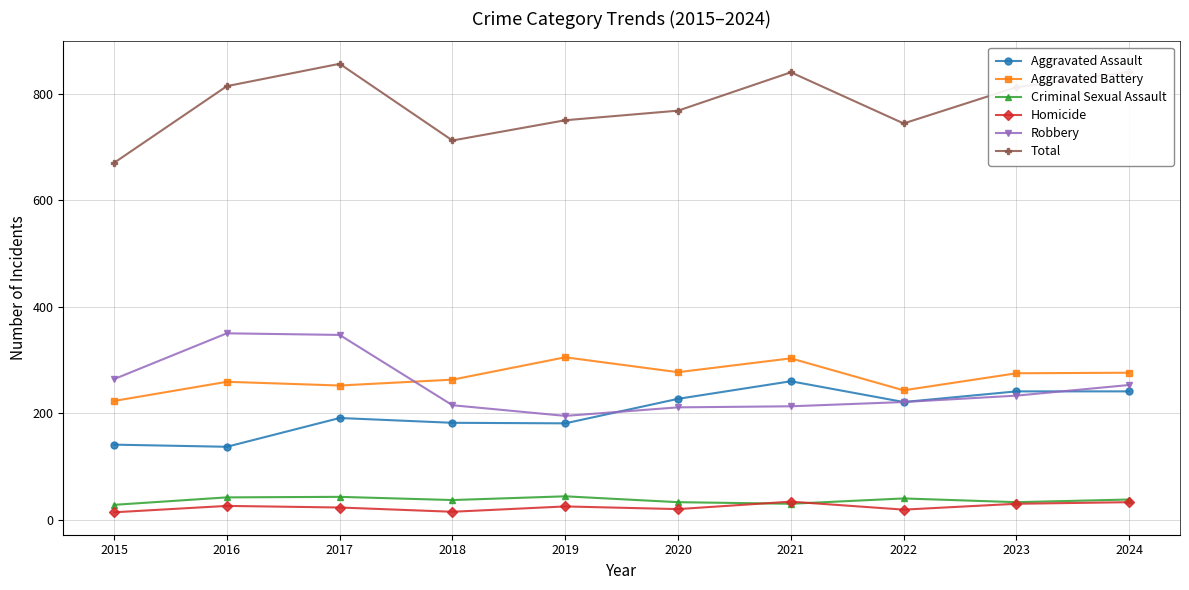

At which label does Total reach its minimum?

2015